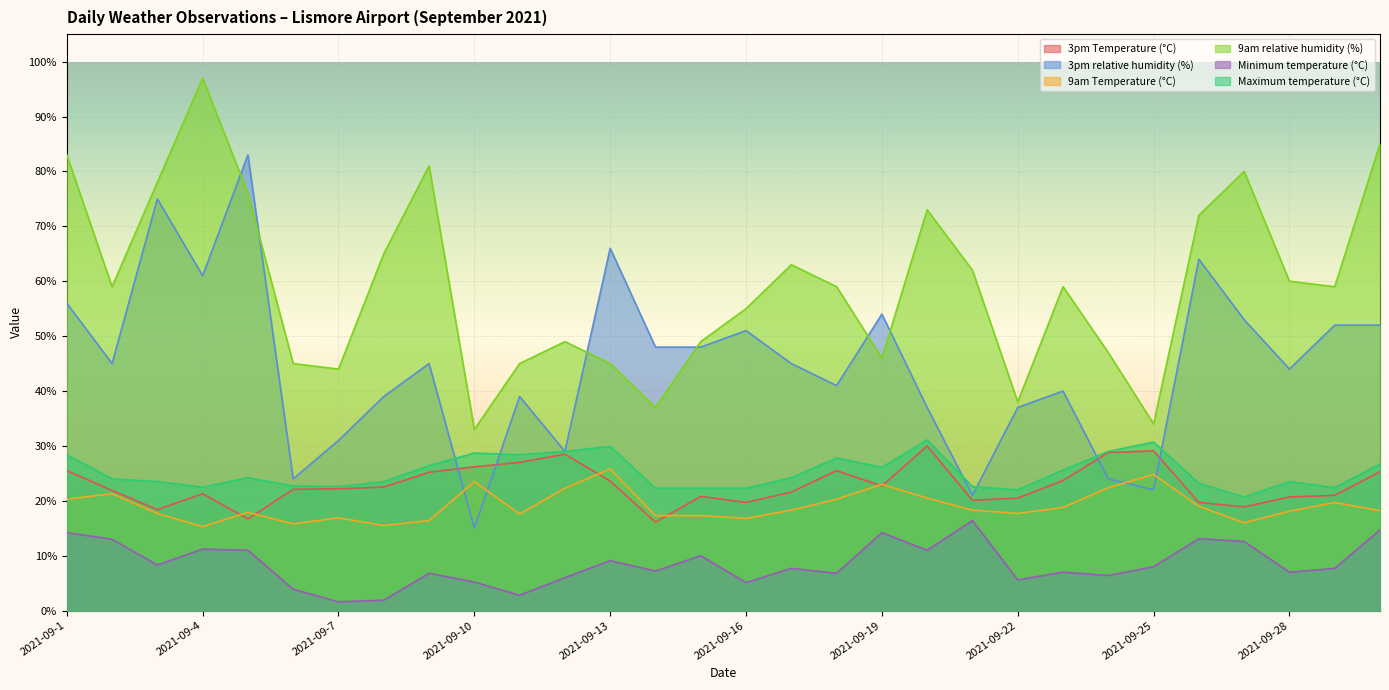

At which category does Minimum temperature (°C) reach its first local valley?

2021-09-3